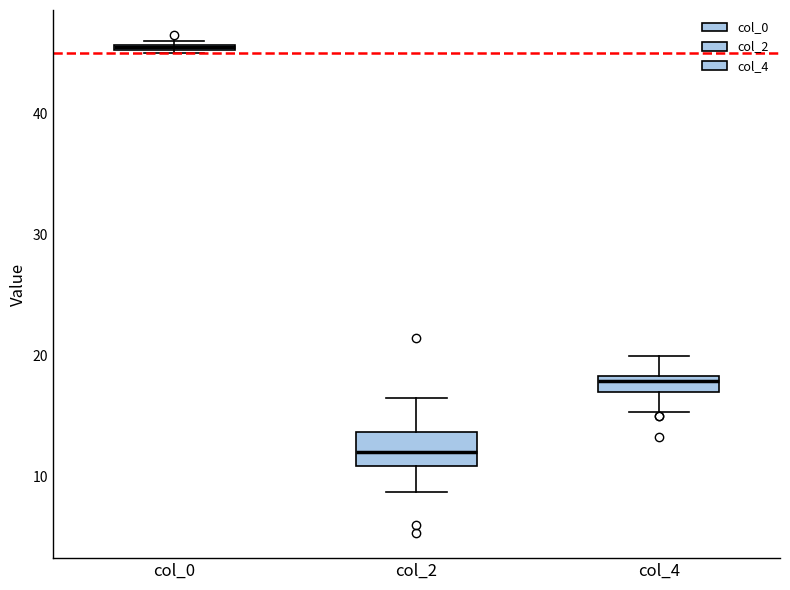

Where does the upper whisker of the box for col_2 end on the y-axis? The values are not printed on the chart, so give them approximately, as read against the axis.

17